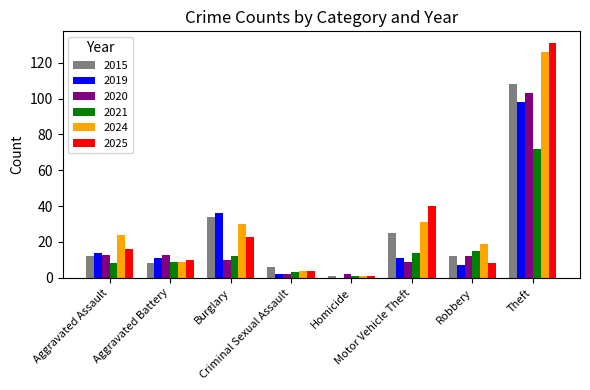

Reading left to right, what are all the values shown in this chart?

2015: 12	8	34	6	1	25	12	108
2019: 14	11	36	2	0	11	7	98
2020: 13	13	10	2	2	9	12	103
2021: 8	9	12	3	1	14	15	72
2024: 24	9	30	4	1	31	19	126
2025: 16	10	23	4	1	40	8	131